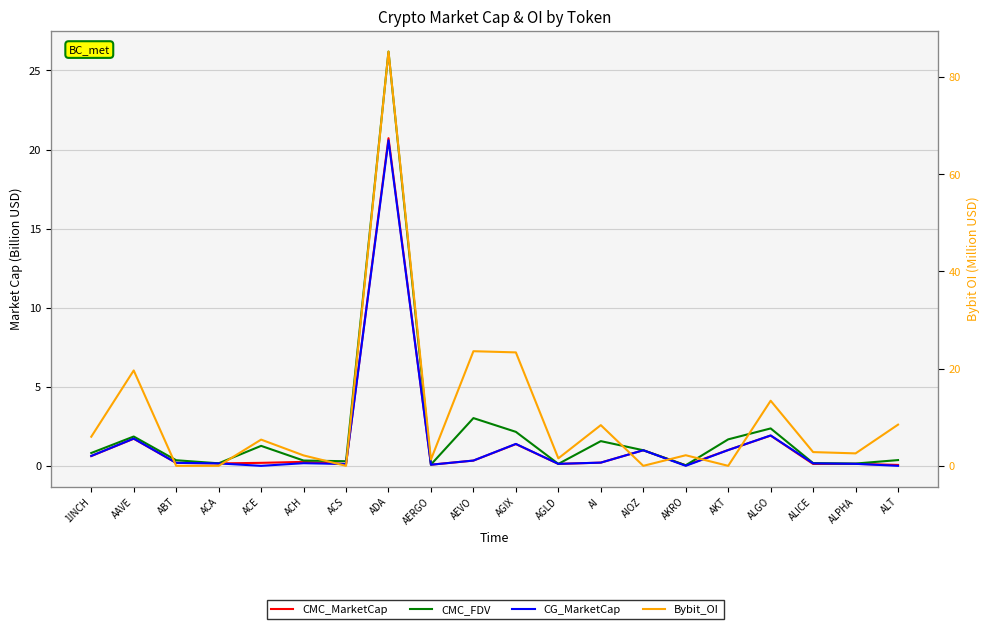

Rank the categories by CG_MarketCap value from highest to lowest.

ADA, ALGO, AAVE, AGIX, AKT, AIOZ, 1INCH, AEVO, AI, ABT, ACH, ALICE, ACA, ALPHA, AGLD, ACS, AERGO, AKRO, ACE, ALT